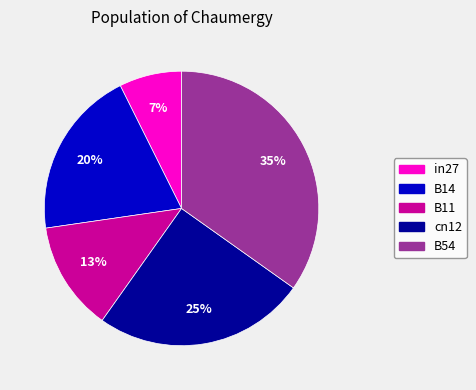

Count the number of slices in the pie.

5